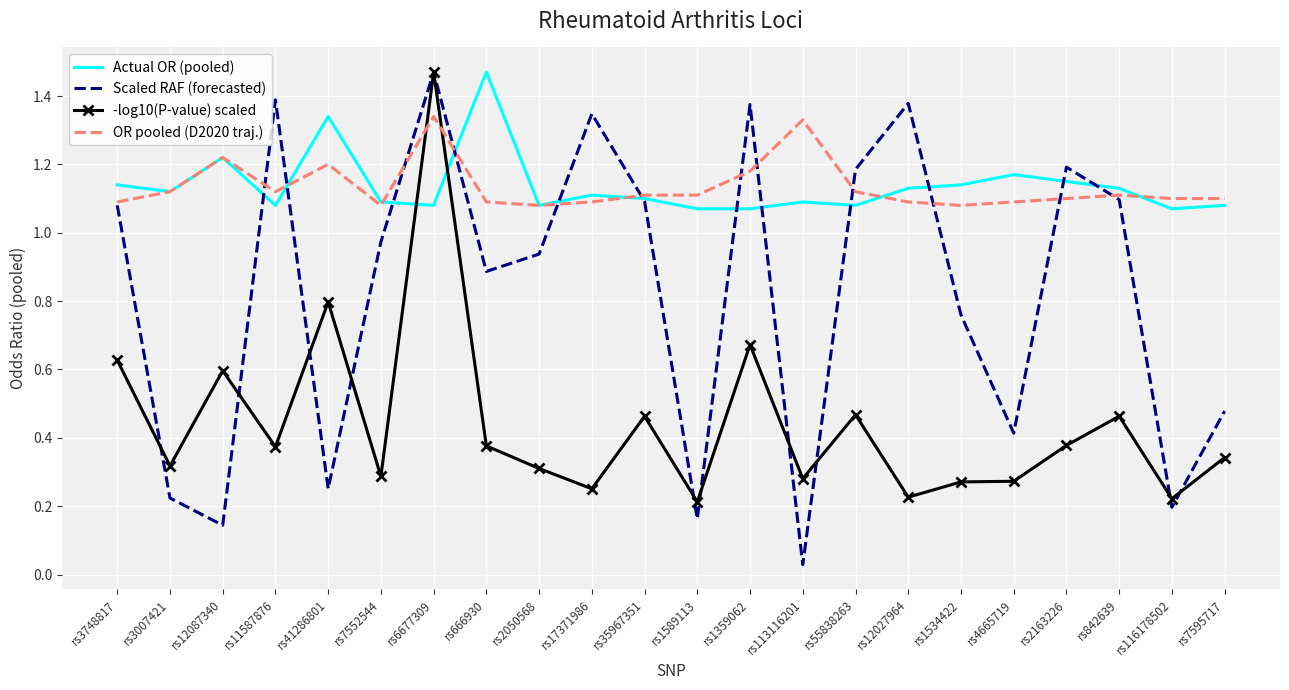

Which category has the highest value in the -log10(P-value) scaled series?

rs6677309